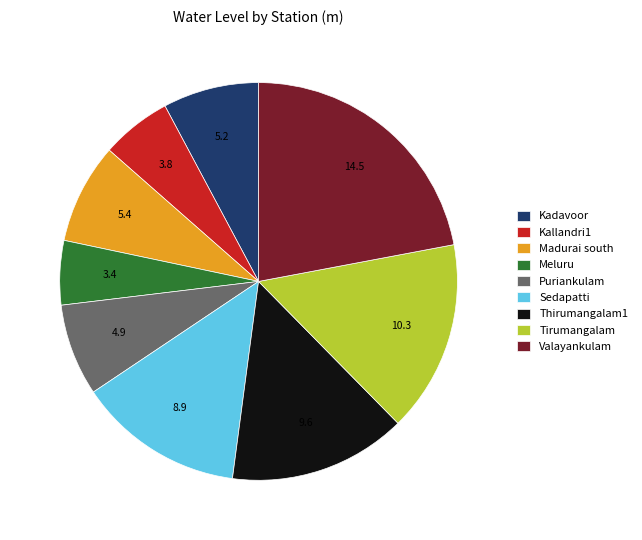

Is it true that Puriankulam is 1% of the pie?

False